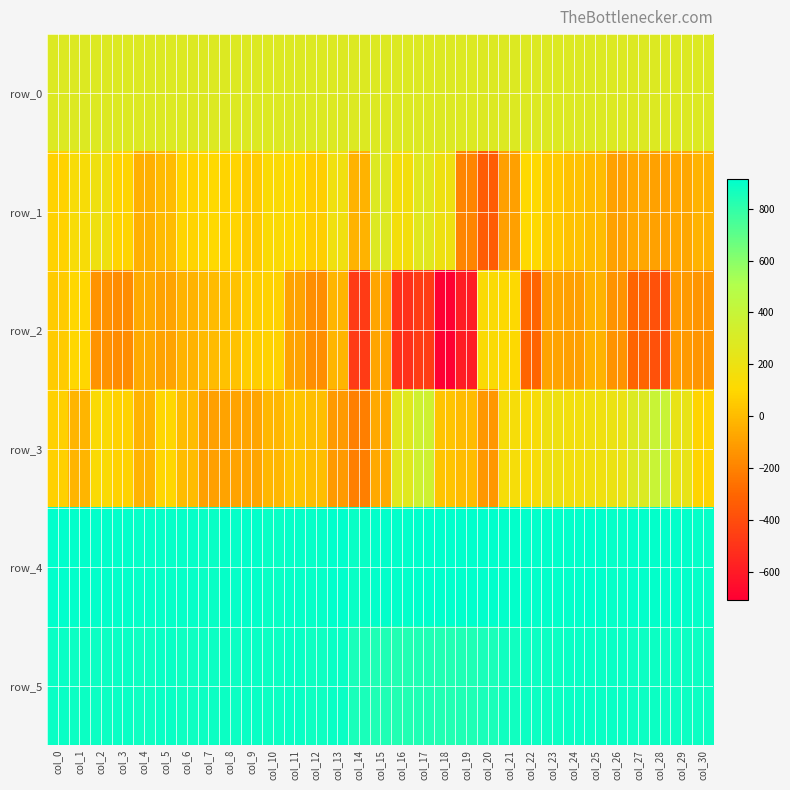

Rank the series by their maximum value, from lowest to highest.

row_2, row_0, row_1, row_3, row_5, row_4